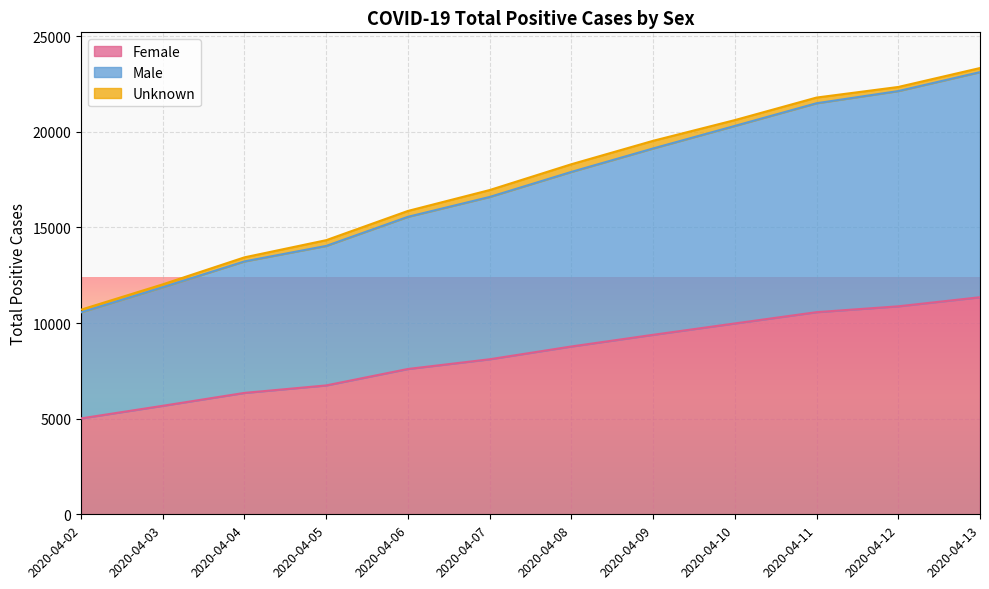

What is the minimum value for Female?

5015